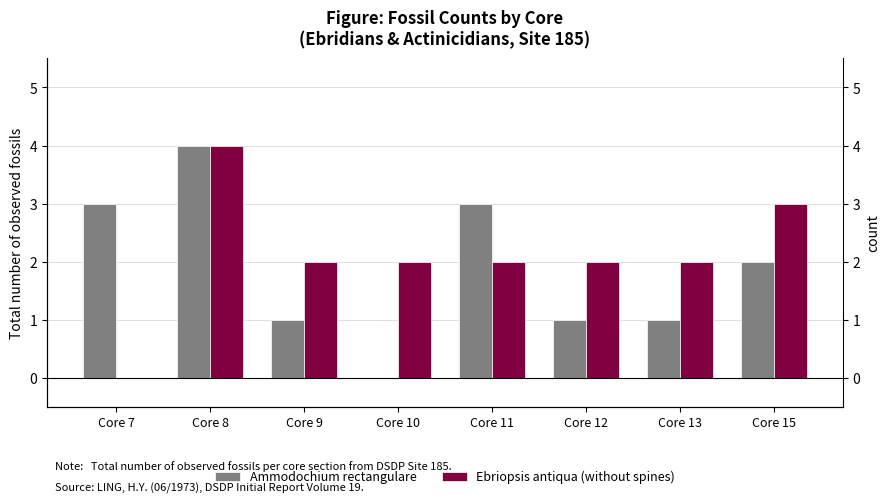

The Ebriopsis antiqua (without spines) series shows 2 at Core 12. True or false?

True